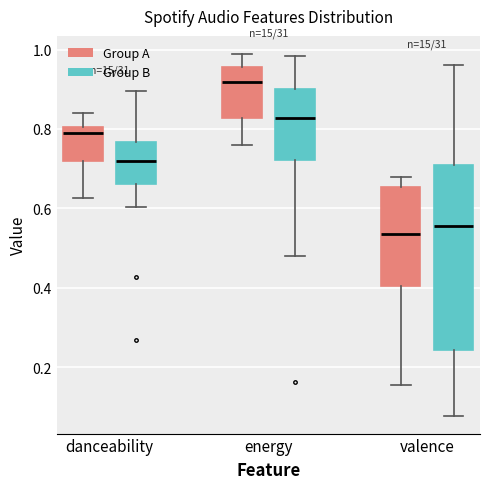

Which box's median line is the highest?

energy (Group A)